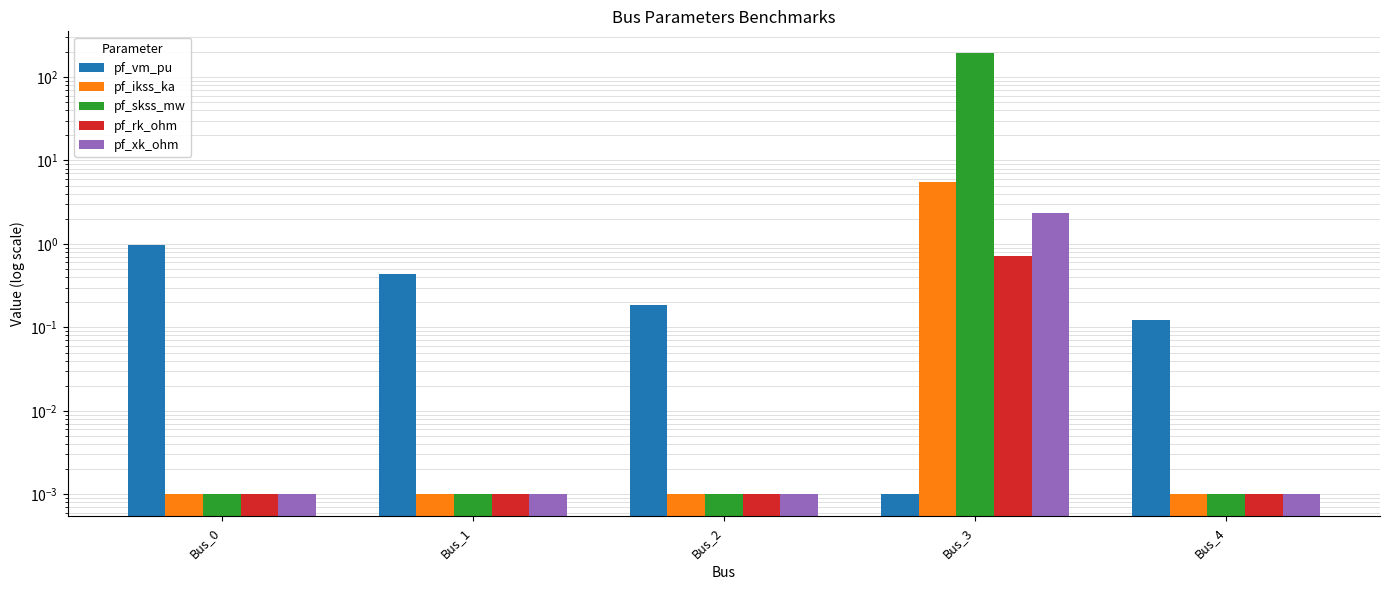

Which series has the largest total across all categories?

pf_skss_mw